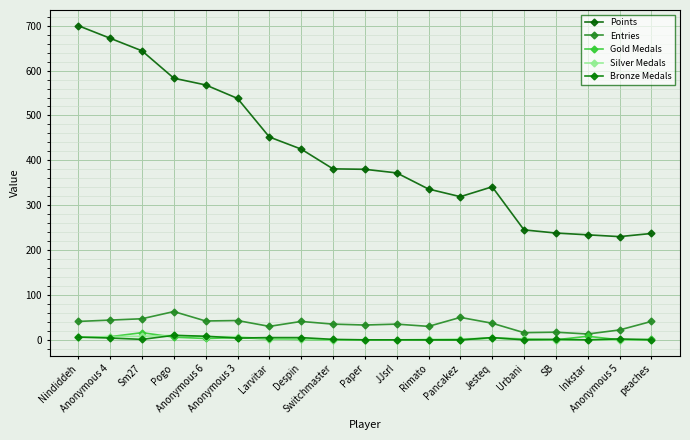

Reading left to right, transcribe all the data shown in this chart.

Points: Nindiddeh=700	Anonymous 4=672	Sm27=644	Pogo=583	Anonymous 6=568	Anonymous 3=538	Larvitar=452	Despin=425	Switchmaster=381	Paper=380	JJsrl=372	Rimato=336	Pancakez=319	Jesteq=341	Urbani=245	SB=238	Inkstar=234	Anonymous 5=230	peaches=237
Entries: Nindiddeh=41	Anonymous 4=44	Sm27=47	Pogo=63	Anonymous 6=42	Anonymous 3=43	Larvitar=30	Despin=41	Switchmaster=35	Paper=33	JJsrl=35	Rimato=30	Pancakez=50	Jesteq=37	Urbani=16	SB=17	Inkstar=13	Anonymous 5=22	peaches=41
Gold Medals: Nindiddeh=6	Anonymous 4=7	Sm27=16	Pogo=6	Anonymous 6=3	Anonymous 3=5	Larvitar=2	Despin=1	Switchmaster=0	Paper=0	JJsrl=0	Rimato=0	Pancakez=0	Jesteq=4	Urbani=2	SB=0	Inkstar=8	Anonymous 5=0	peaches=1
Silver Medals: Nindiddeh=6	Anonymous 4=7	Sm27=8	Pogo=10	Anonymous 6=7	Anonymous 3=7	Larvitar=2	Despin=2	Switchmaster=0	Paper=0	JJsrl=0	Rimato=1	Pancakez=2	Jesteq=4	Urbani=1	SB=0	Inkstar=0	Anonymous 5=0	peaches=0
Bronze Medals: Nindiddeh=6	Anonymous 4=4	Sm27=1	Pogo=10	Anonymous 6=8	Anonymous 3=4	Larvitar=5	Despin=5	Switchmaster=1	Paper=0	JJsrl=0	Rimato=0	Pancakez=0	Jesteq=5	Urbani=0	SB=1	Inkstar=0	Anonymous 5=2	peaches=0